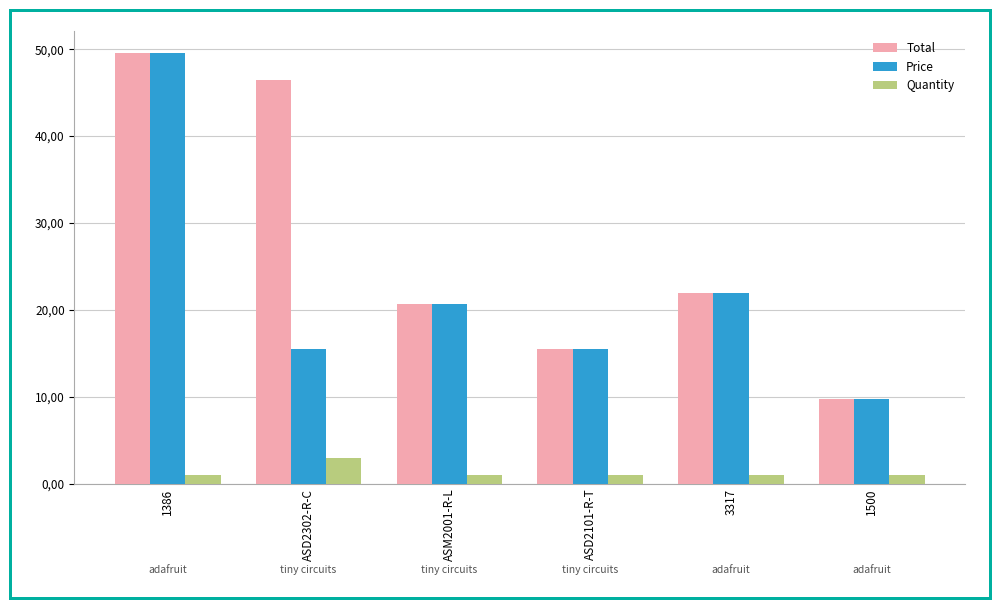

Between ASD2302-R-C and ASM2001-R-L, which series saw the biggest shift?

Total